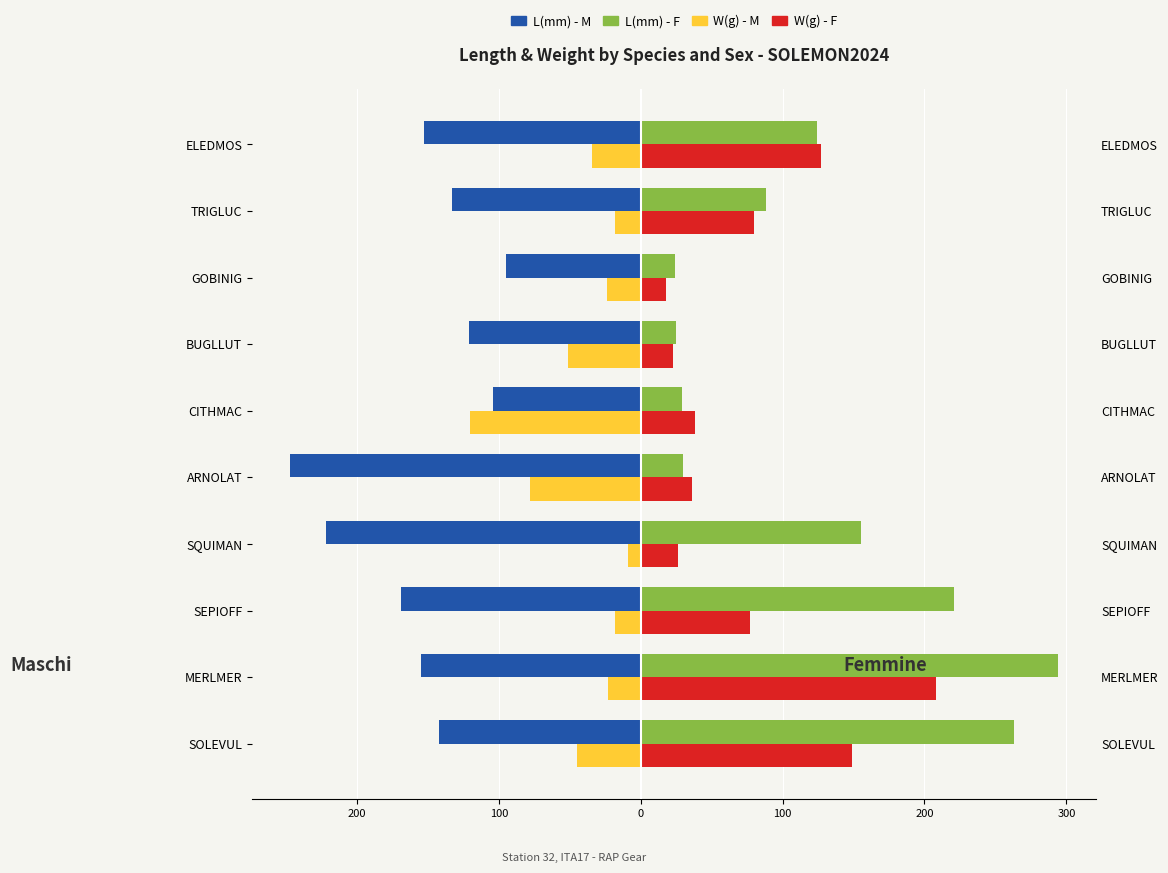

Reading left to right, what are all the values shown in this chart?

L(mm) - M: -142	-155	-169	-222	-247	-104	-121	-95	-133	-153
W(g) - M: -45	-23	-18	-9	-78	-120	-51	-24	-18	-34
L(mm) - F: 263	294	221	155	30	29	25	24	88	124
W(g) - F: 149	208	77	26	36	38	23	18	80	127